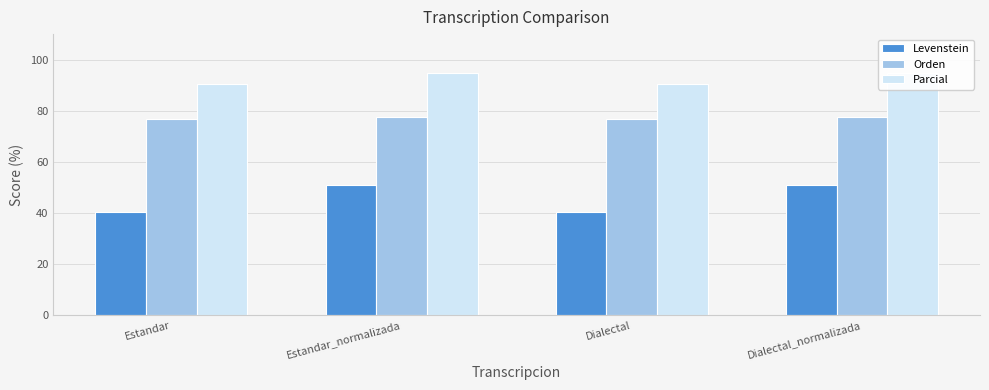

Which series changed the most between Estandar and Estandar_normalizada?

Levenstein